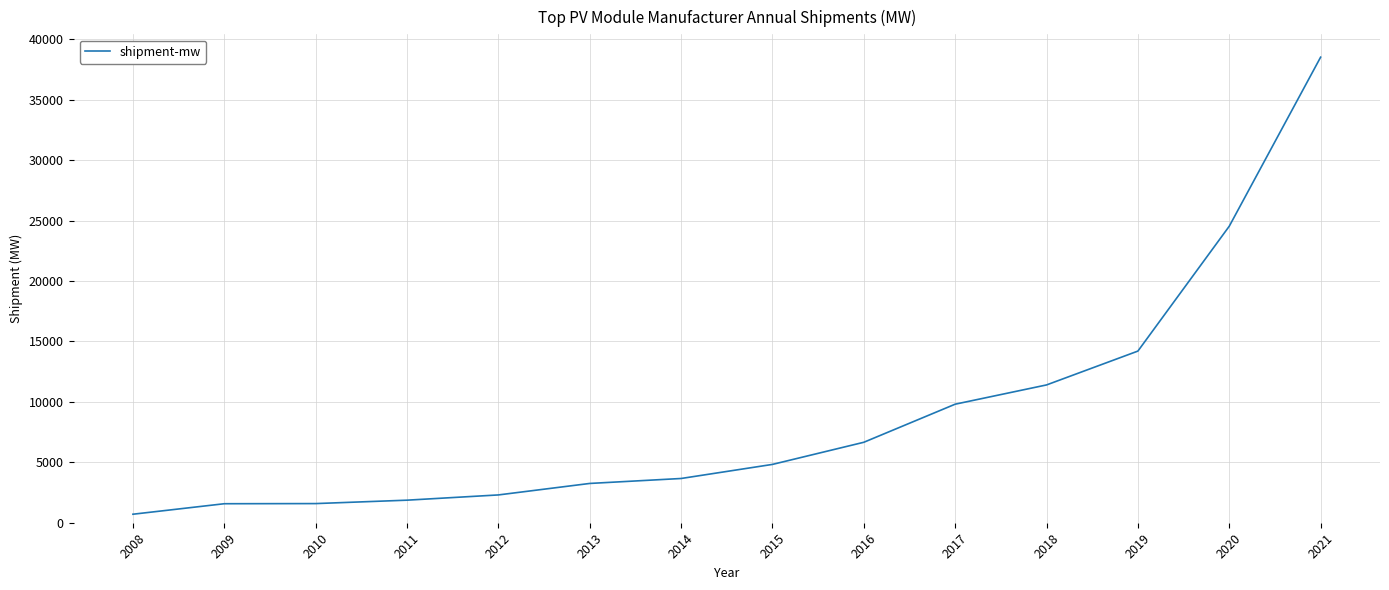

What is the sum of the values at 2018 and 2019?

25600